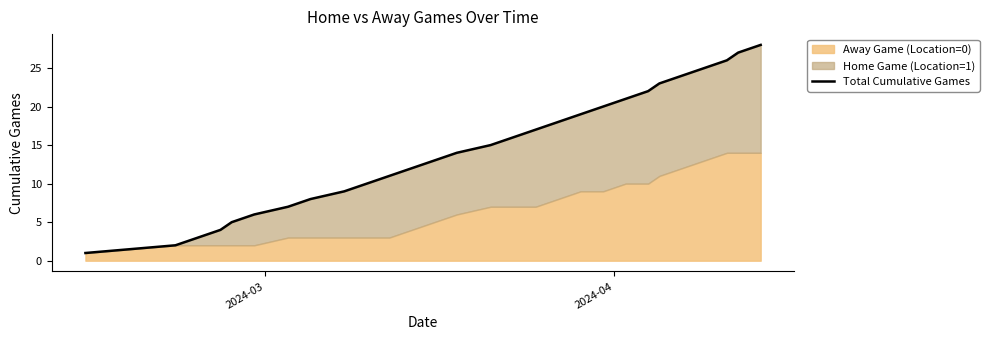

The chart shows a value of 4 at 2. True or false?

False